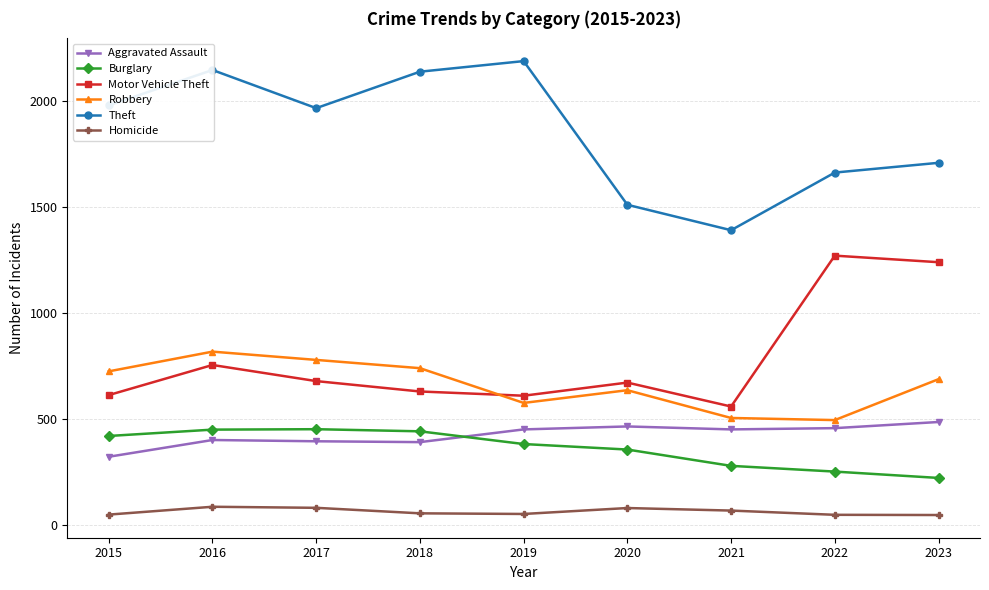

True or false: Motor Vehicle Theft and Aggravated Assault intersect in this chart.

False